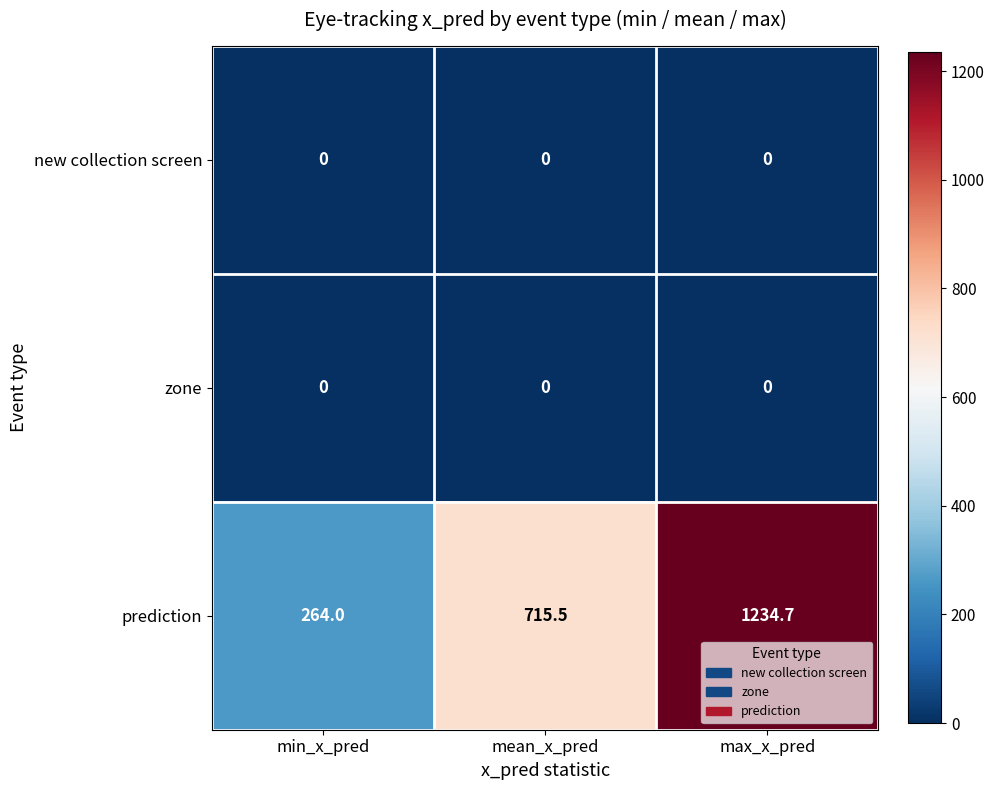

Rank the categories by prediction value from lowest to highest.

min_x_pred, mean_x_pred, max_x_pred